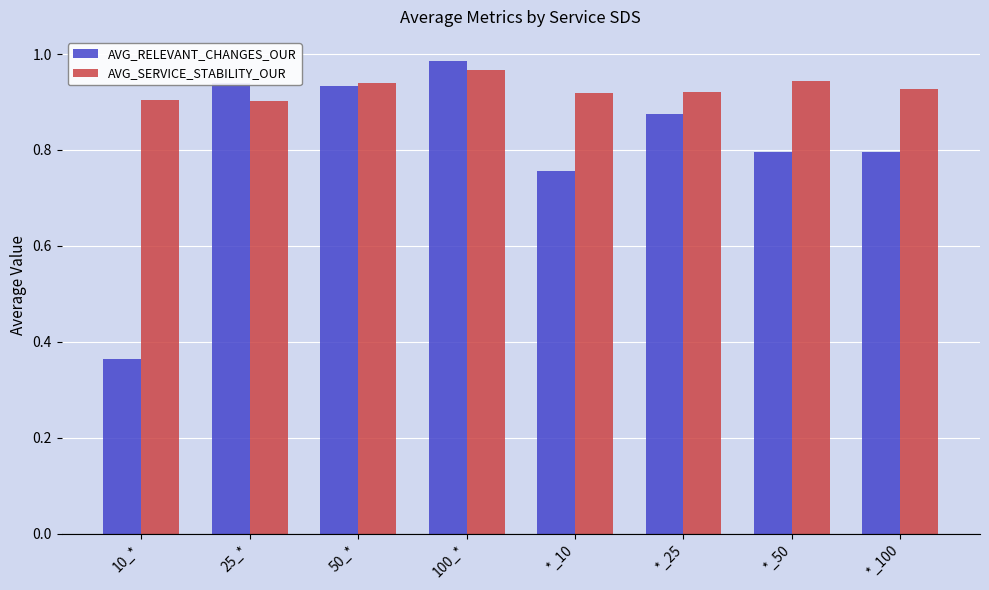

What is the difference between the highest and lowest values at 10_*?

0.5